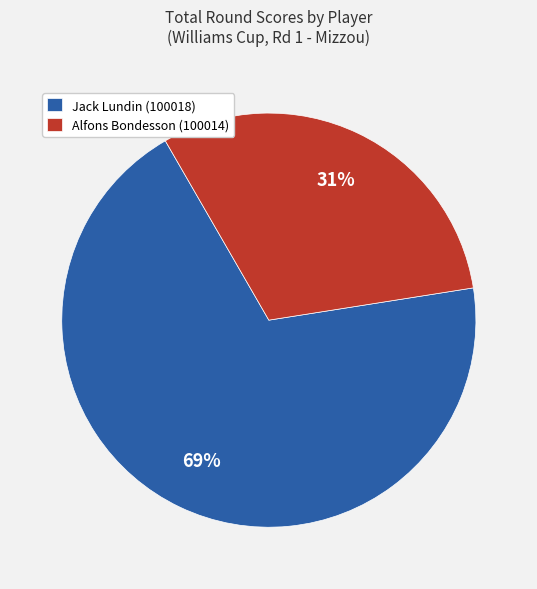

How many slices are in this pie chart?

2